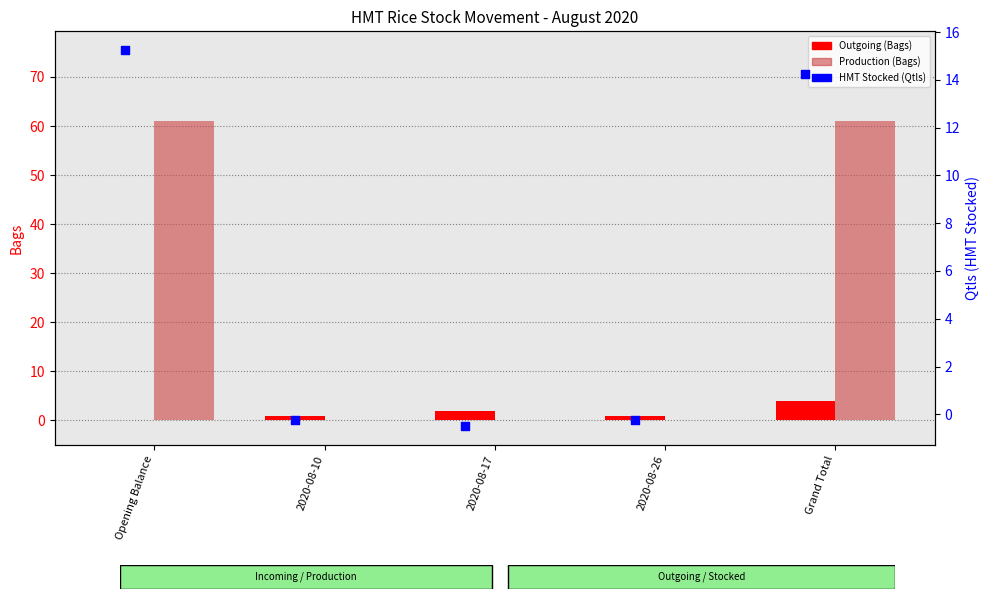

Which series reaches the minimum Y coordinate?

HMT Stocked (Qtls)